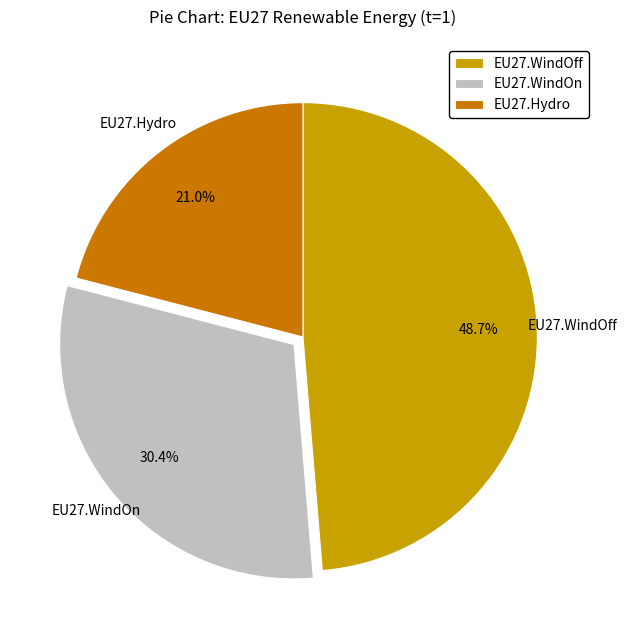

To the nearest percent, what is the combined percentage of EU27.Hydro and EU27.WindOn?

51%